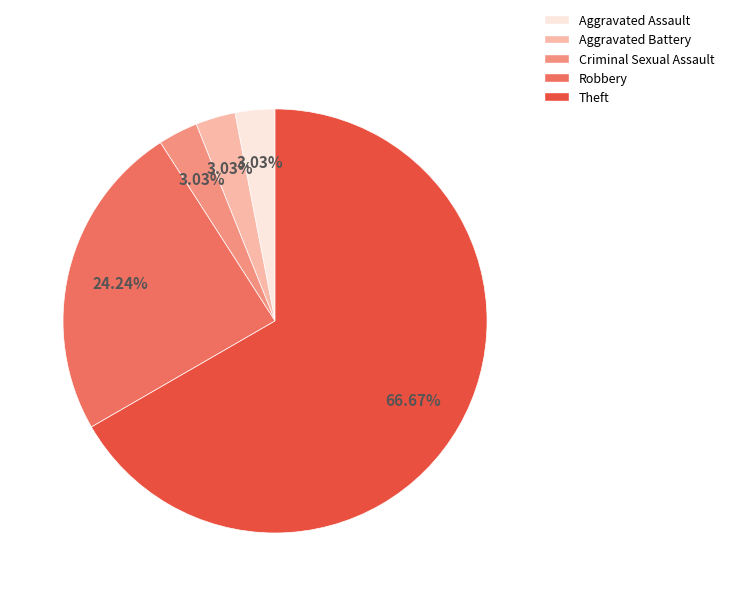

Which category has the biggest portion of the pie?

Theft